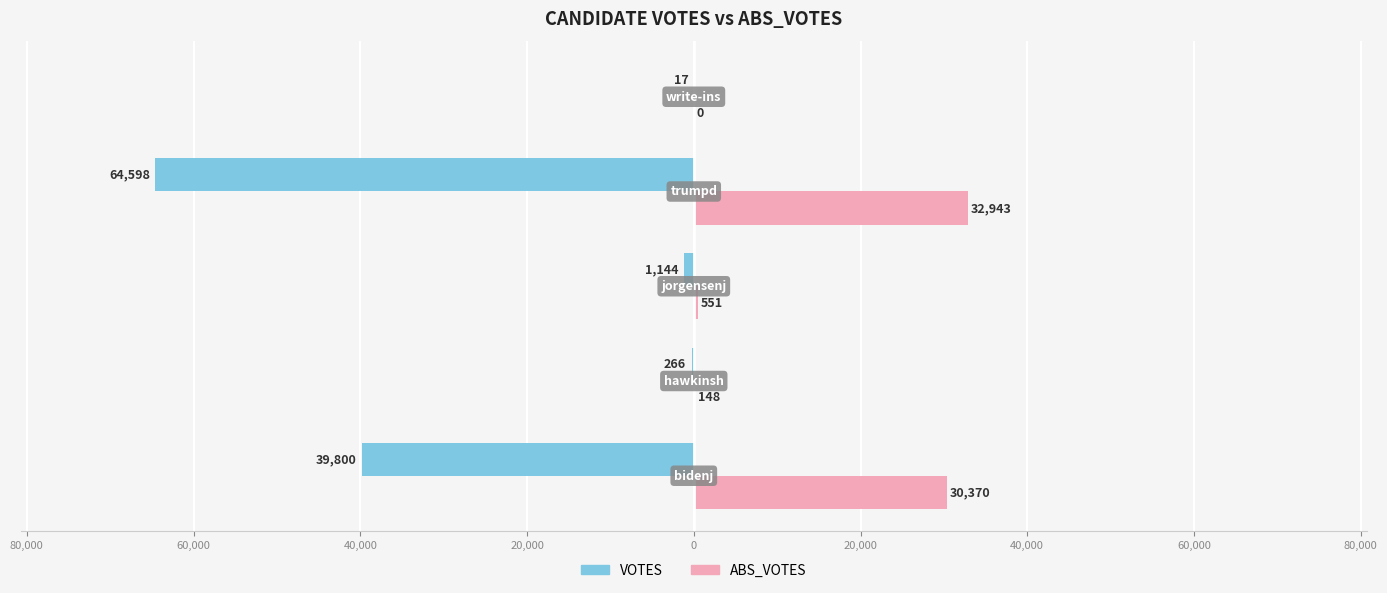

What are all the series names shown in the legend?

VOTES, ABS_VOTES